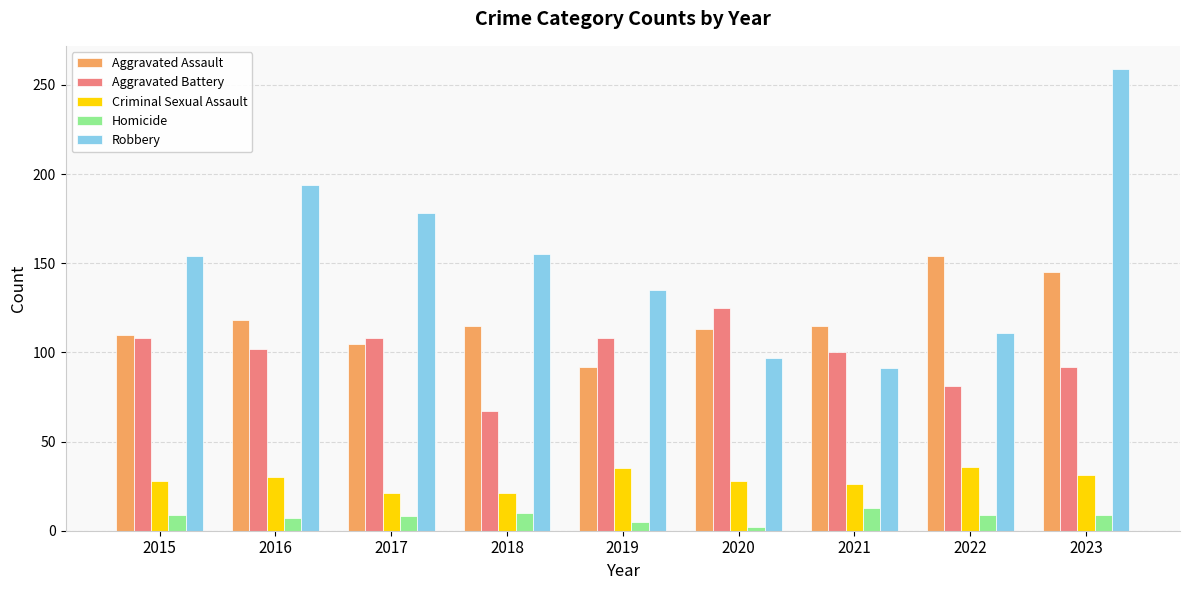

Which series has the largest range (max minus min)?

Robbery